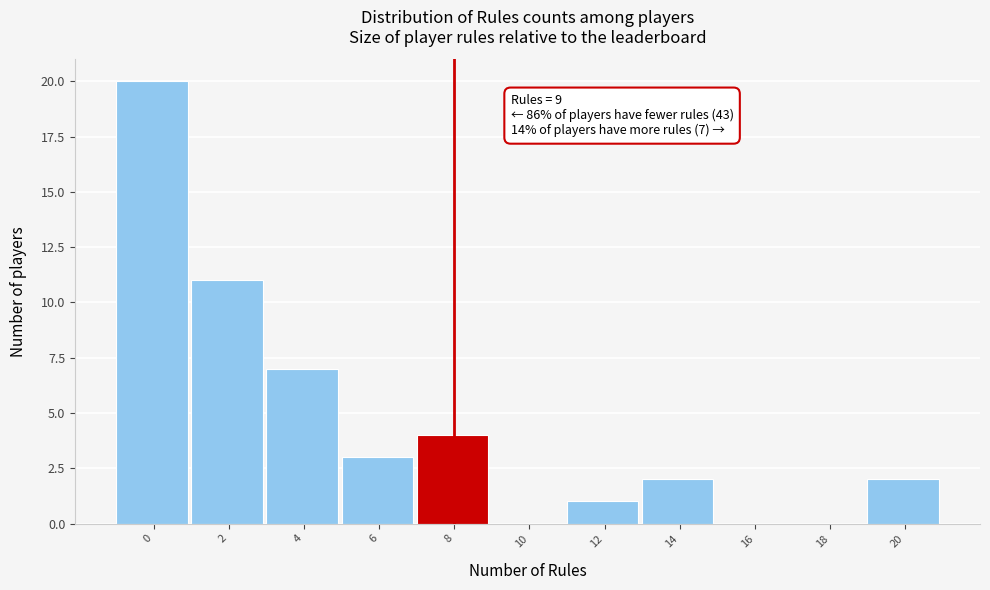

Reading right to left, transcribe all the data shown in this chart.

20=2	18=0	16=0	14=2	12=1	10=0	8=4	6=3	4=7	2=11	0=20